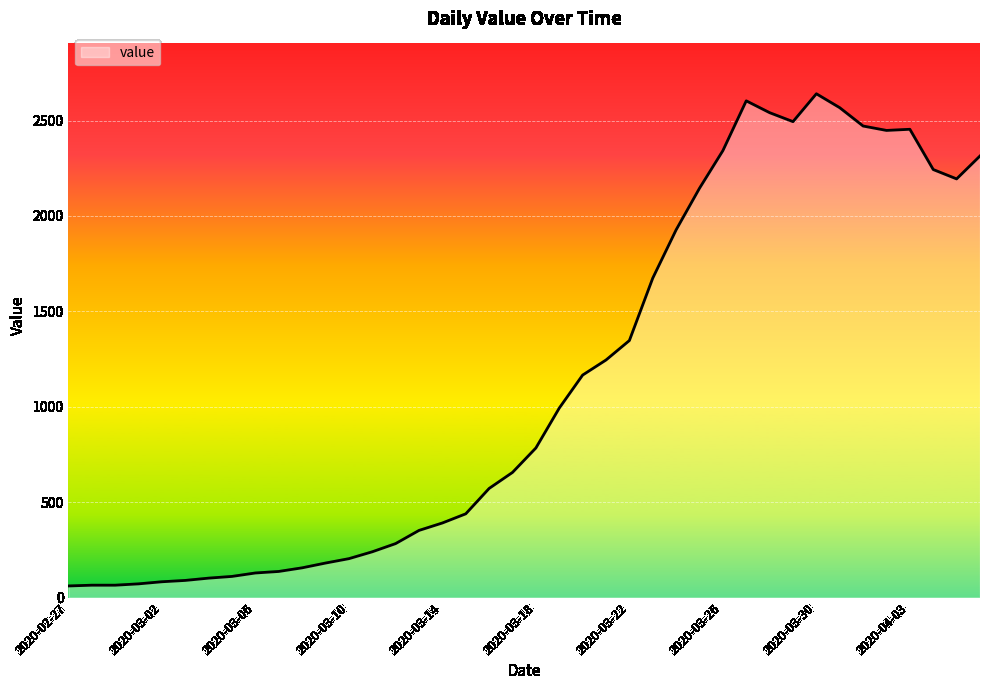

What is the greatest value displayed?

2640